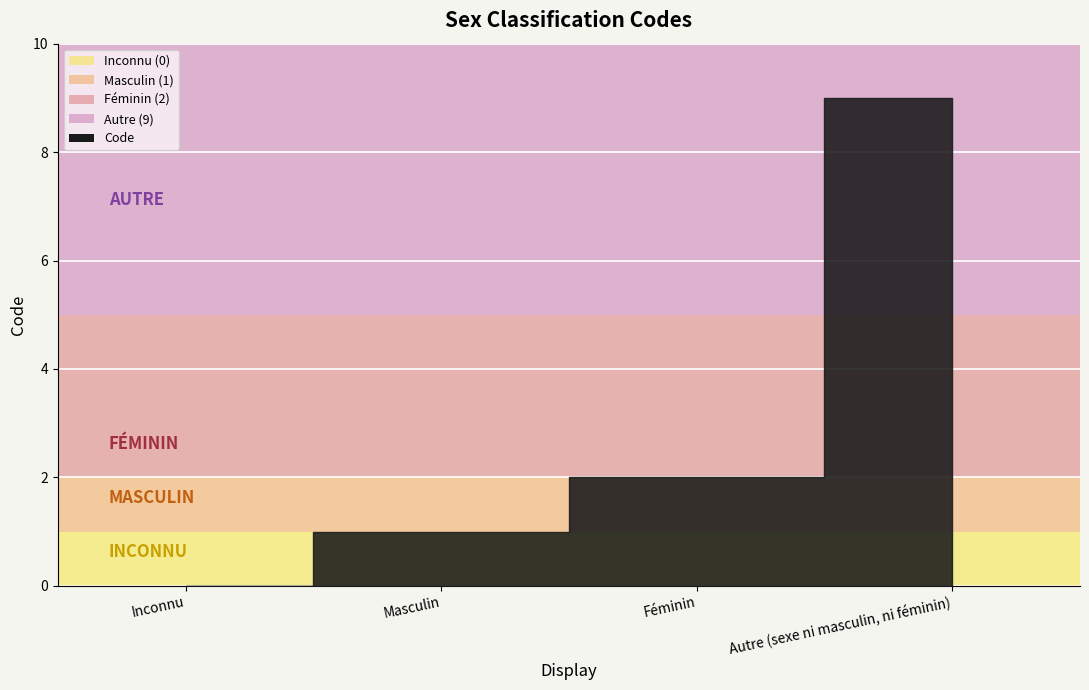

Rank the categories by value from lowest to highest.

Inconnu, Masculin, Féminin, Autre (sexe ni masculin, ni féminin)